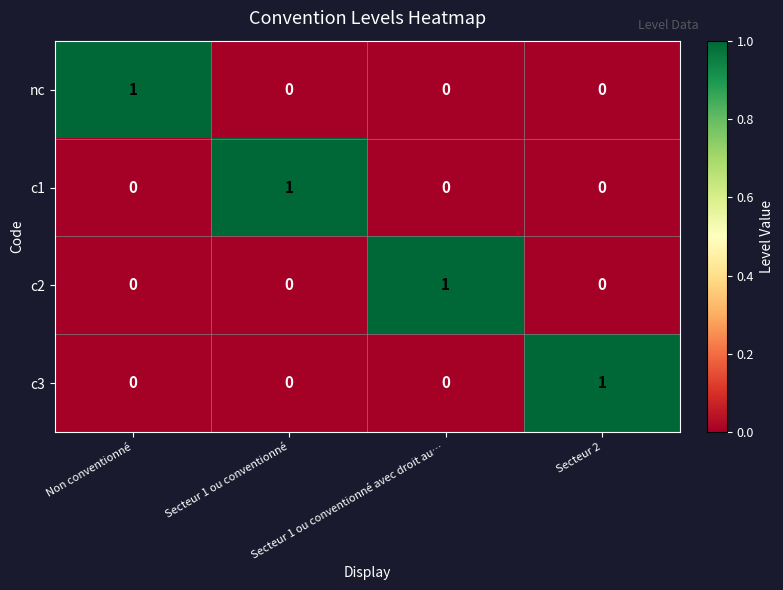

Count the nc values in the range 0 to 1.

4